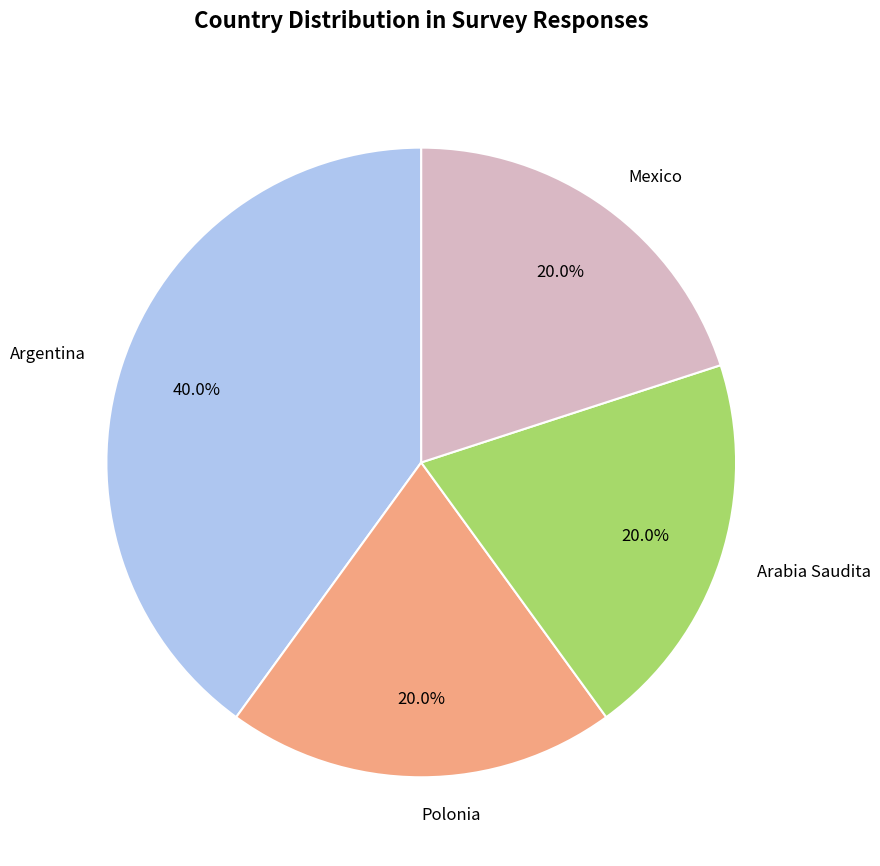

Which slice is the largest?

Argentina